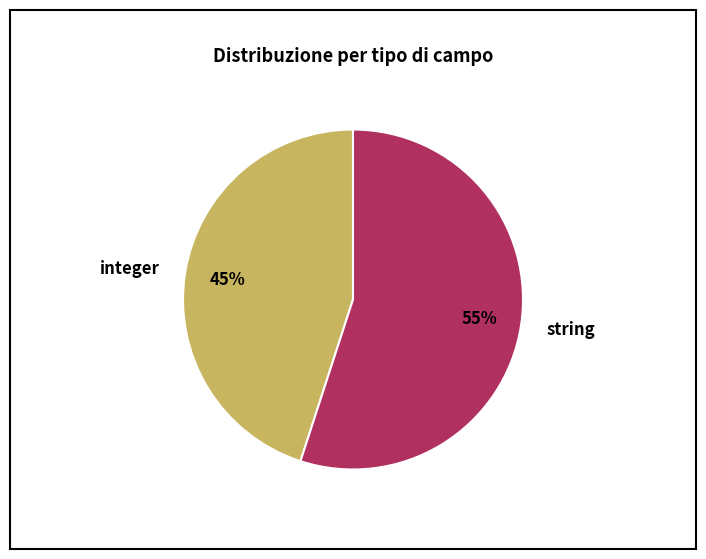

The string slice represents 40% of the pie. True or false?

False